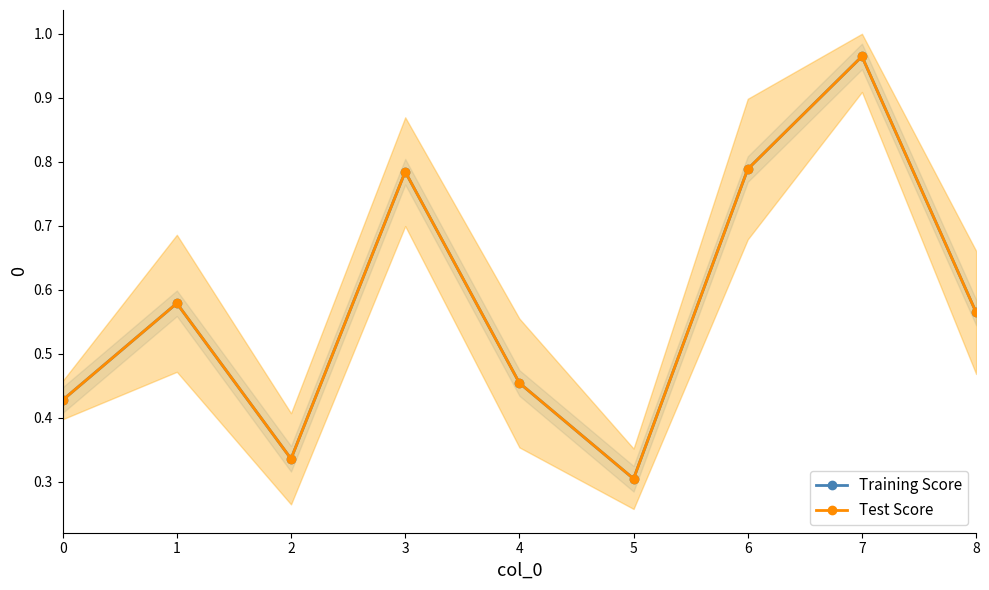

Where is the first local maximum for Test Score?

1